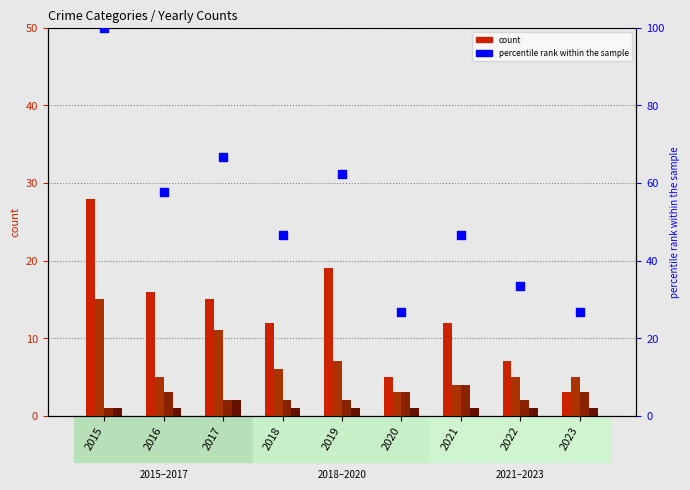

Is the value of Aggravated Assault at 2021 greater than the value of percentile rank within the sample at 2018?

No